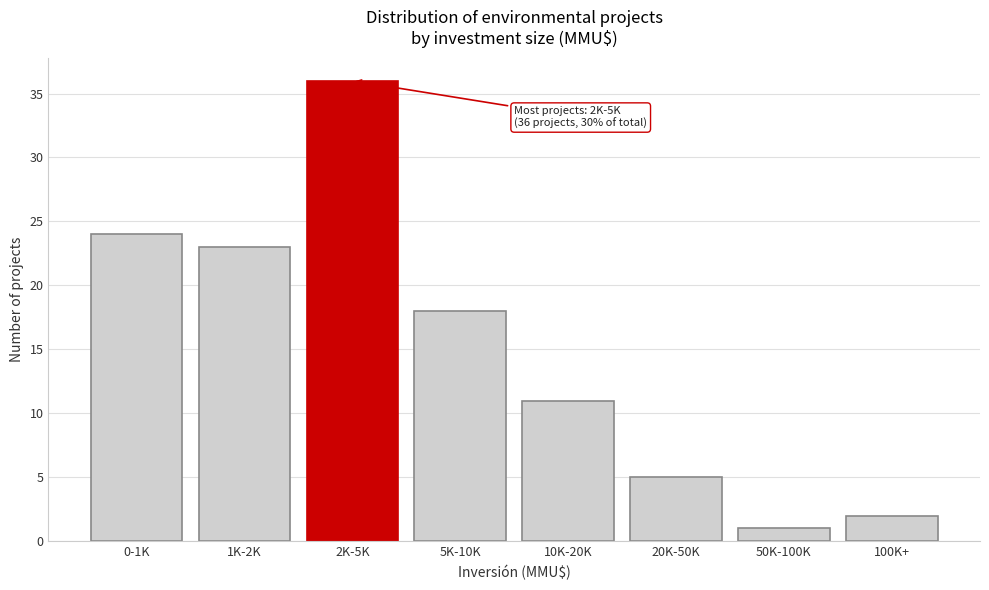

Reading left to right, extract all data points from this chart.

0-1K=24	1K-2K=23	2K-5K=36	5K-10K=18	10K-20K=11	20K-50K=5	50K-100K=1	100K+=2